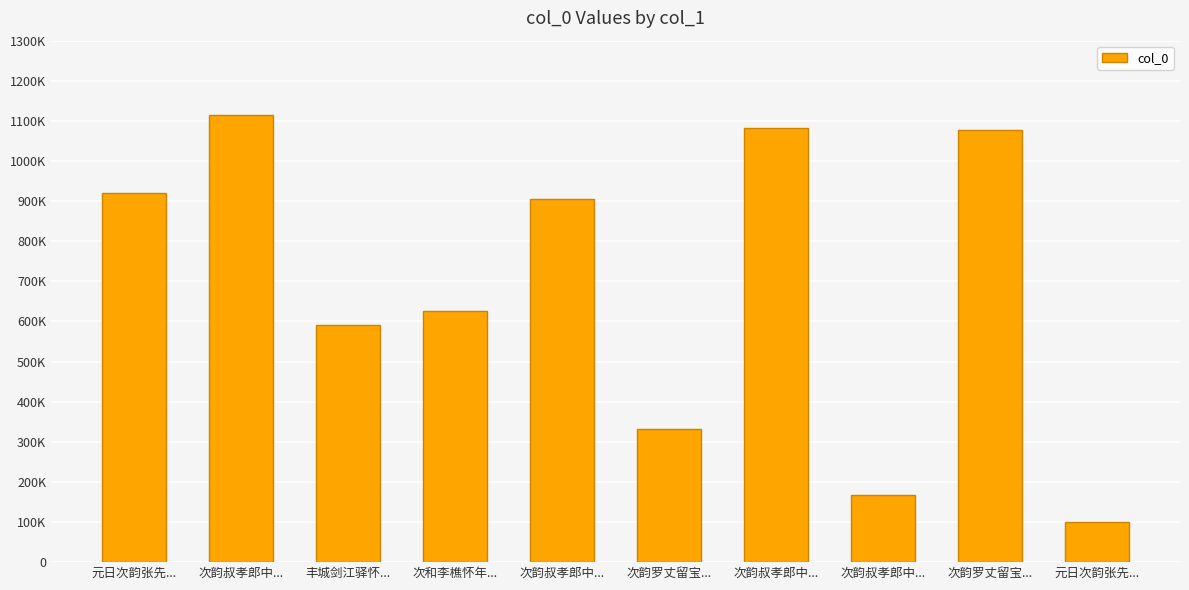

What is the smallest value displayed?

100885